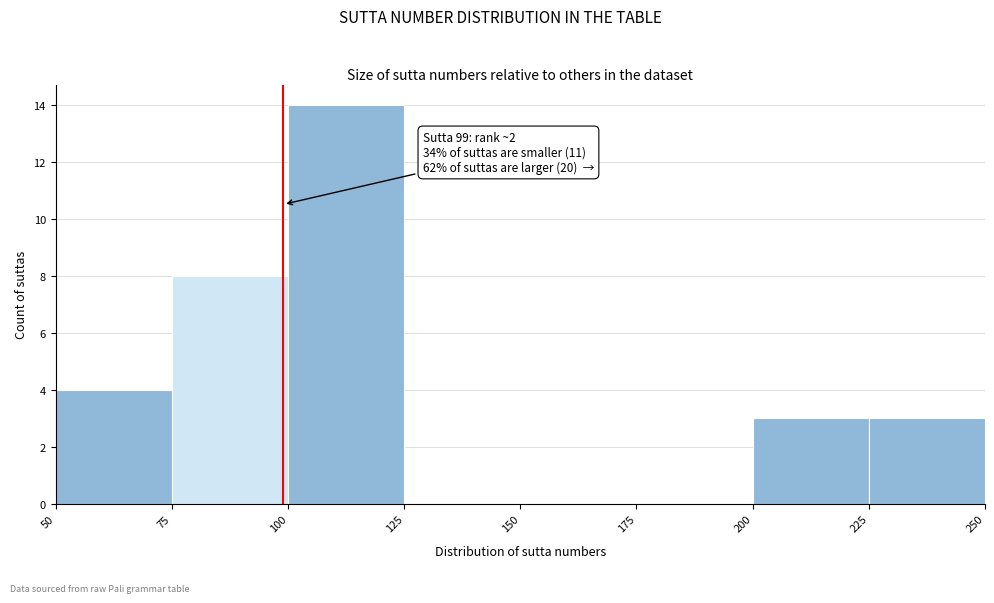

Which range on the x-axis has the tallest bar?

100 to 125